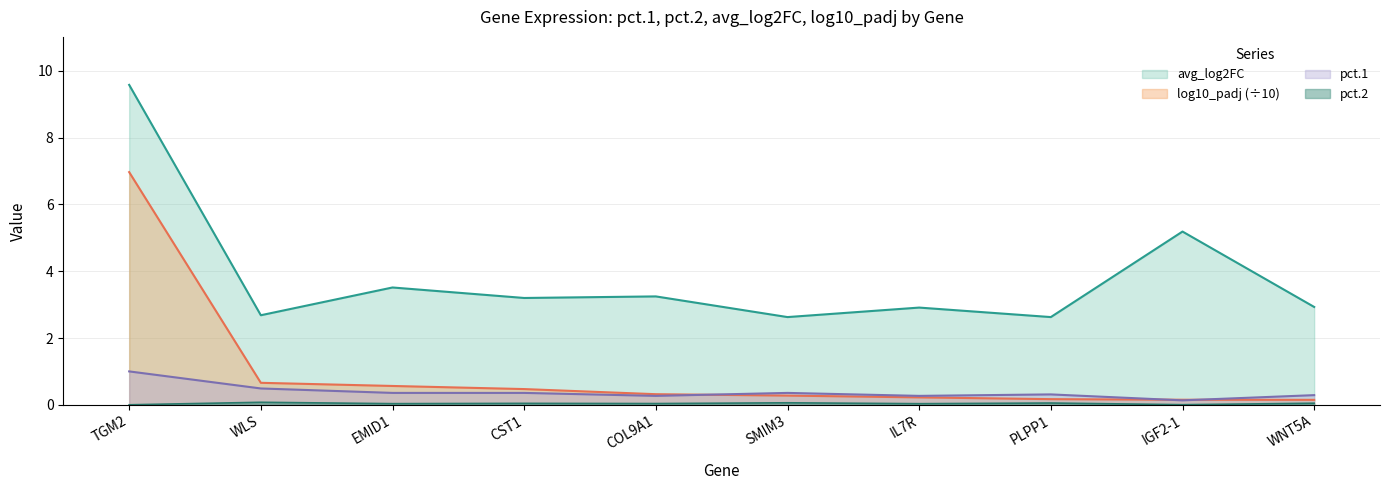

What is the label of the 8th point from the left?

PLPP1